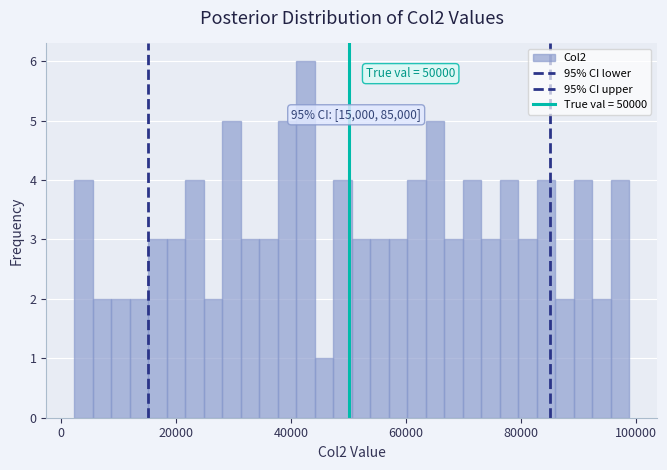

Around what value on the x-axis is the tallest bar? Give the approximate position of its centre, as read against the axis.

42000